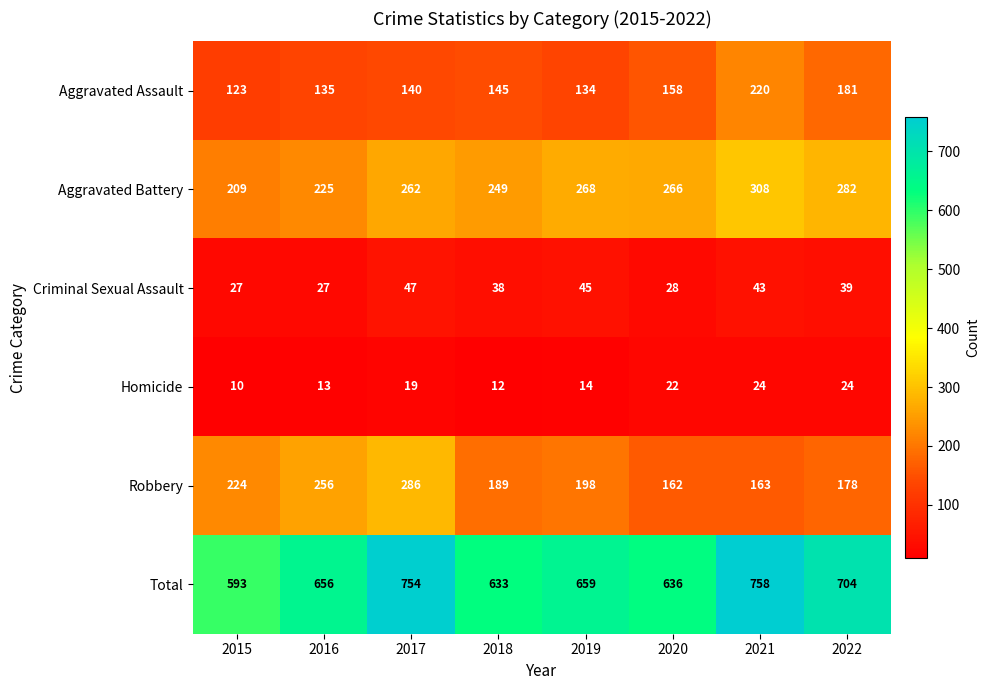

Rank the series by their maximum value, from lowest to highest.

Homicide, Criminal Sexual Assault, Aggravated Assault, Robbery, Aggravated Battery, Total